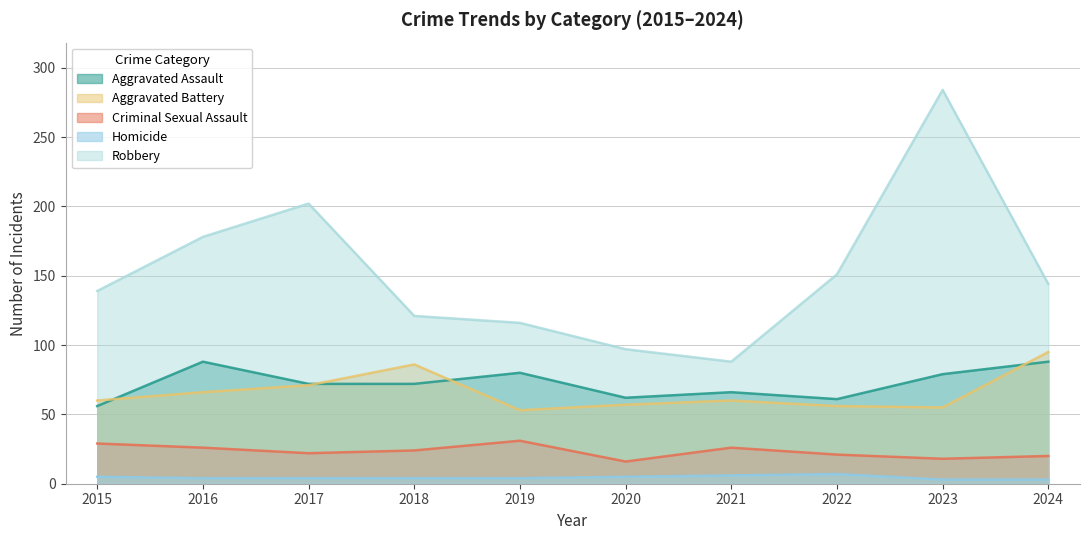

Reading left to right, transcribe all the data shown in this chart.

Aggravated Assault: 2015=56	2016=88	2017=72	2018=72	2019=80	2020=62	2021=66	2022=61	2023=79	2024=88
Aggravated Battery: 2015=60	2016=66	2017=71	2018=86	2019=53	2020=57	2021=60	2022=56	2023=55	2024=95
Criminal Sexual Assault: 2015=29	2016=26	2017=22	2018=24	2019=31	2020=16	2021=26	2022=21	2023=18	2024=20
Homicide: 2015=5	2016=4	2017=4	2018=4	2019=4	2020=5	2021=6	2022=7	2023=3	2024=3
Robbery: 2015=139	2016=178	2017=202	2018=121	2019=116	2020=97	2021=88	2022=151	2023=284	2024=144